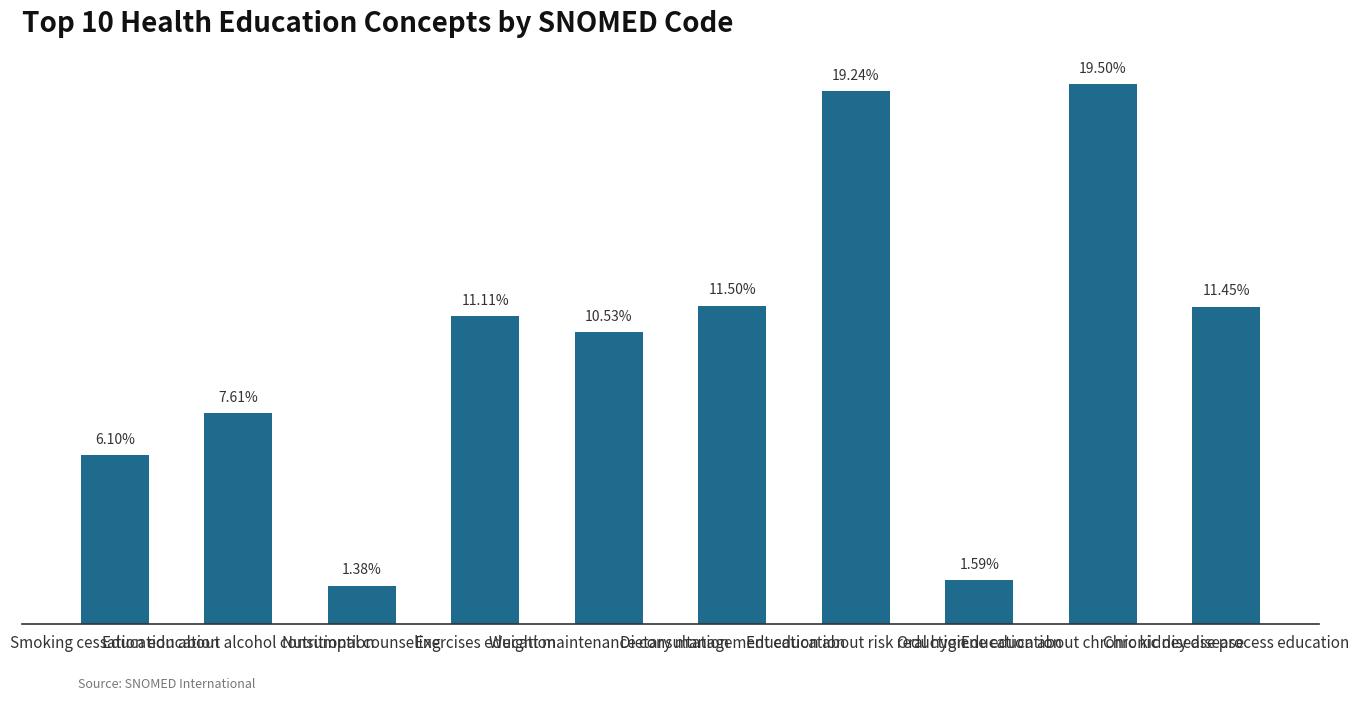

Does the chart contain any negative values?

No